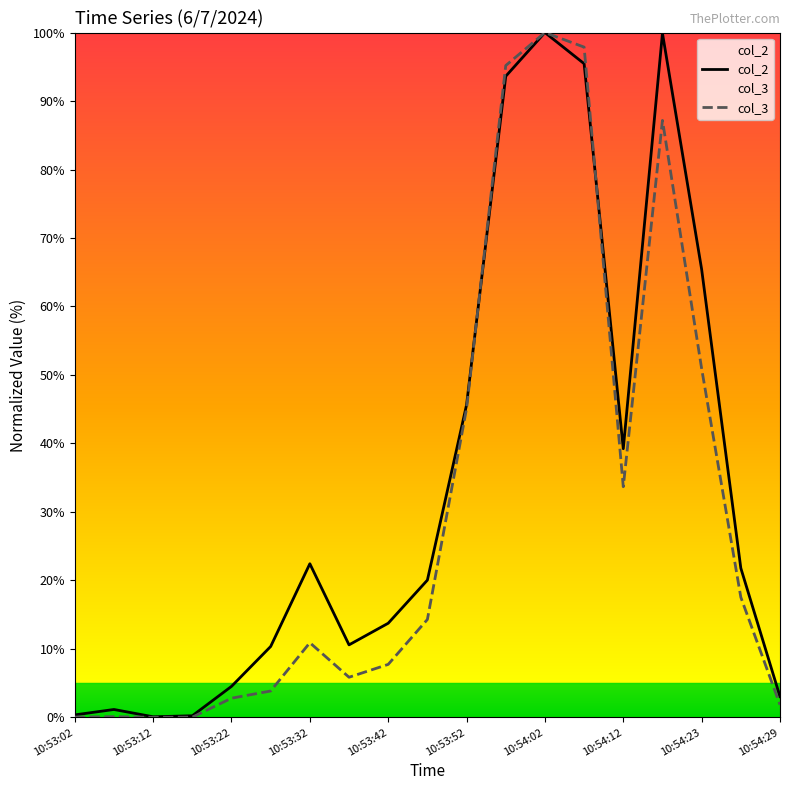

After their last crossing, which series has the higher values: col_2 or col_3?

col_2